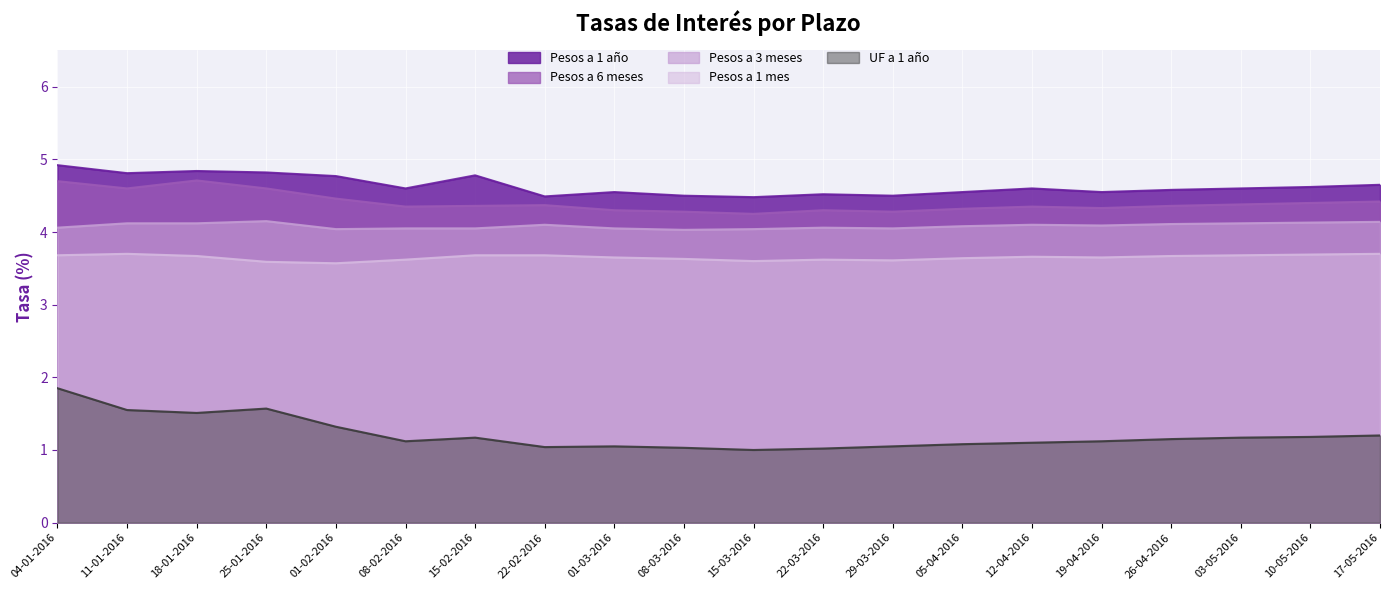

True or false: Pesos a 1 mes and Pesos a 6 meses cross at least once.

False